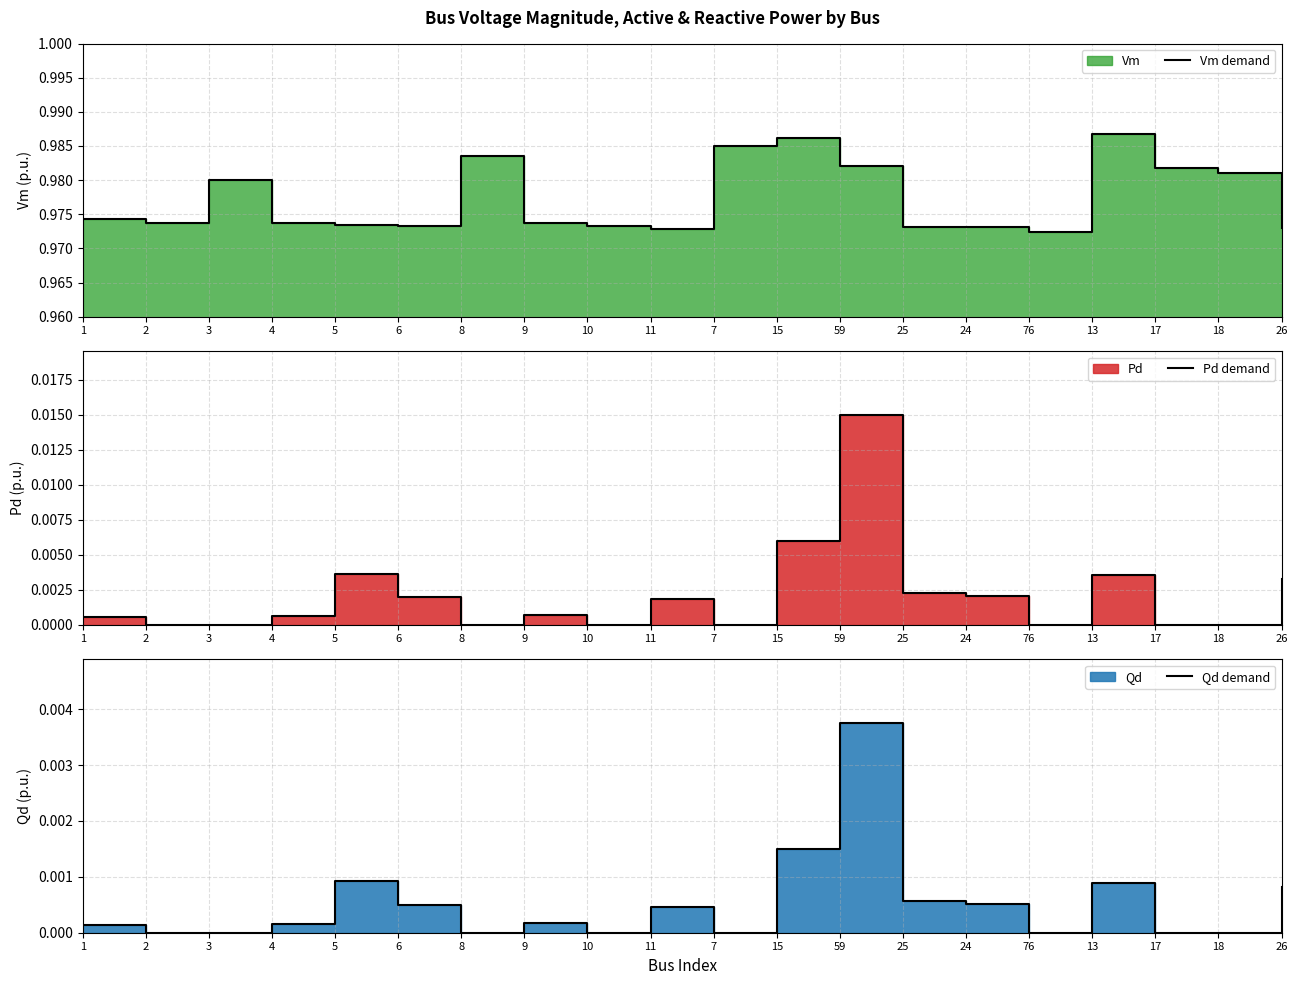

Reading left to right, list all the values displayed in this chart.

Vm demand: 1.0	1.0	1.0	1.0	1.0	1.0	1.0	1.0	1.0	1.0	1.0	1.0	1.0	1.0	1.0	1.0	1.0	1.0	1.0	1.0
Pd demand: 0.0	0.0	0.0	0.0	0.0	0.0	0.0	0.0	0.0	0.0	0.0	0.0	0.0	0.0	0.0	0.0	0.0	0.0	0.0	0.0
Qd demand: 0.0	0.0	0.0	0.0	0.0	0.0	0.0	0.0	0.0	0.0	0.0	0.0	0.0	0.0	0.0	0.0	0.0	0.0	0.0	0.0